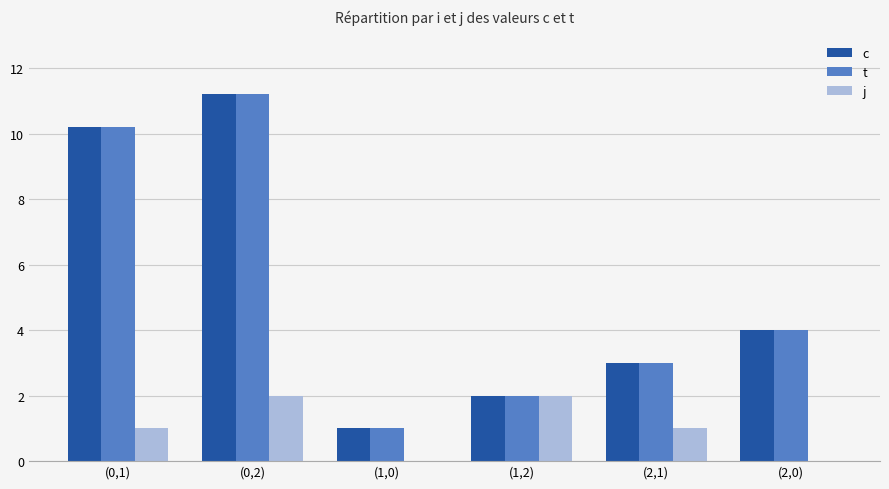

Which category has the highest value in the c series?

(0,2)